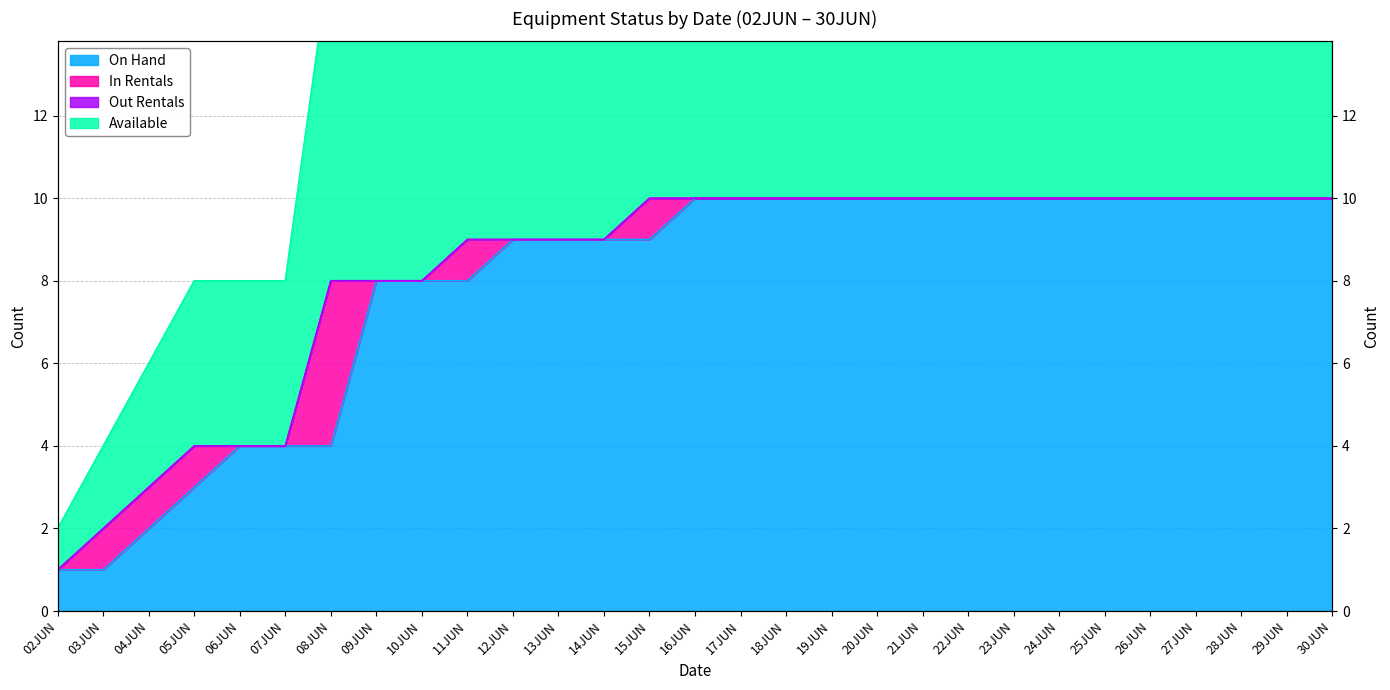

What is the average value of the Available series?

8